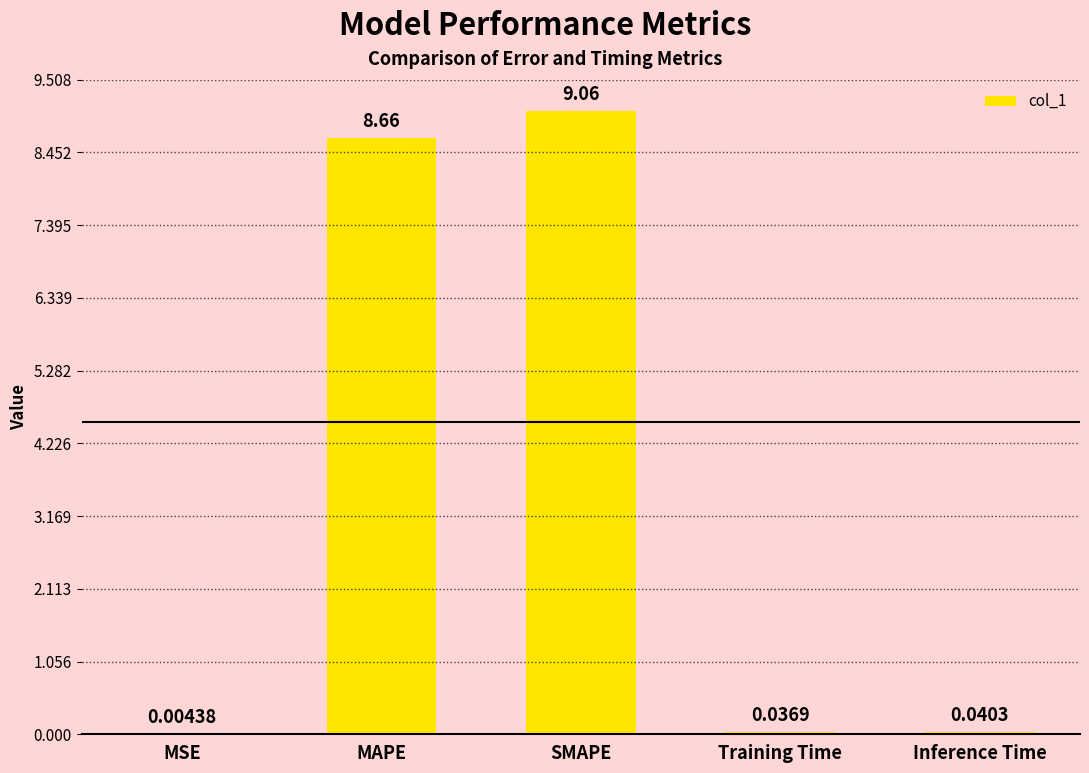

Between MSE and Training Time, which is larger?

Training Time